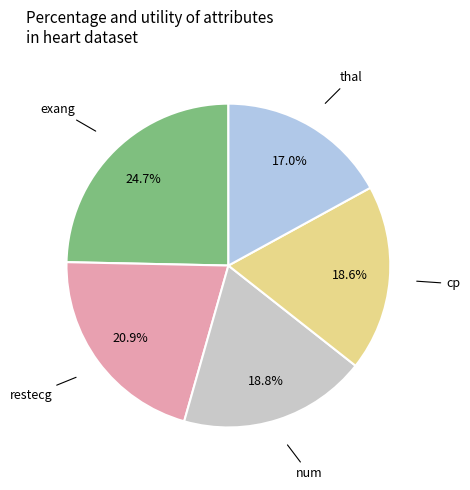

How many segments does this pie chart have?

5